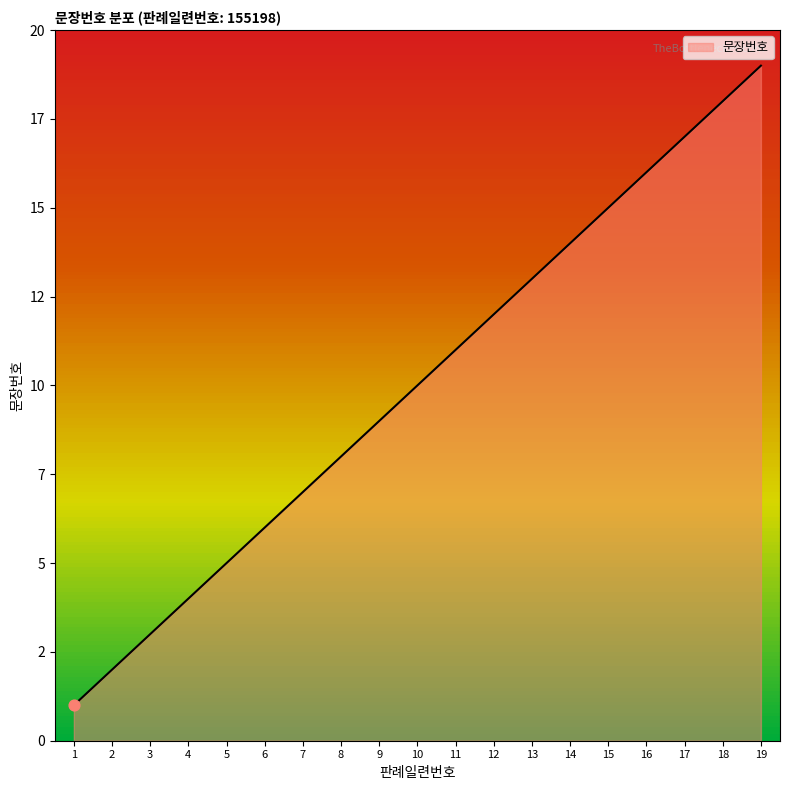

What is the change in value from 4 to 11?

+7